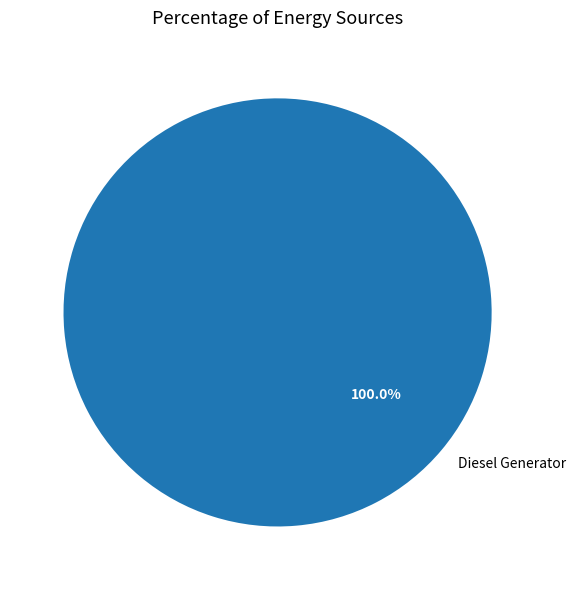

Rank the categories by value from lowest to highest.

Diesel Generator